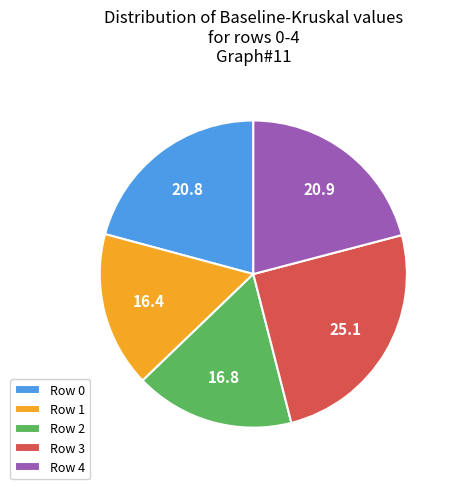

How many segments does this pie chart have?

5